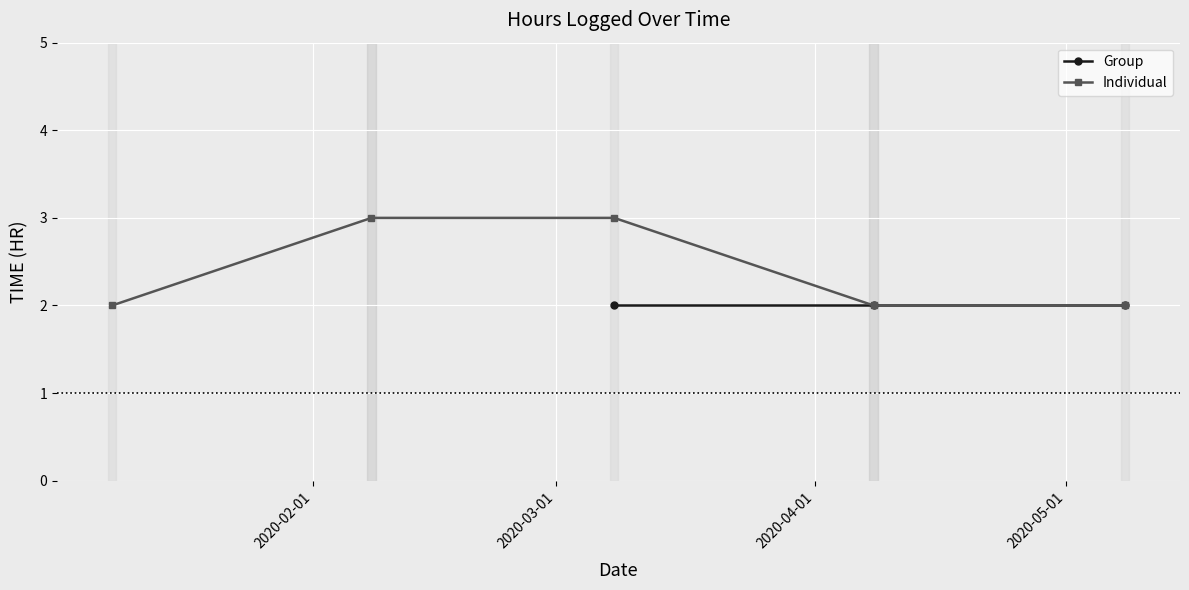

True or false: Individual has more than 1 points higher than both neighbors.

False